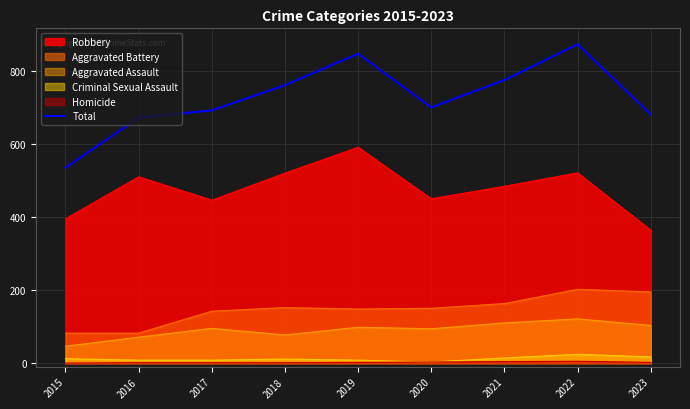

What is the greatest value displayed?

873